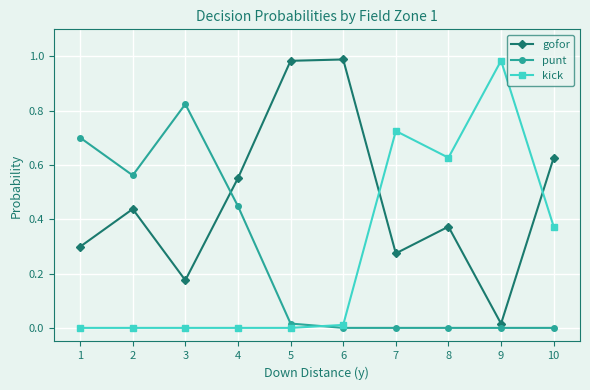

True or false: gofor has a value of 0.1 at 2.

False